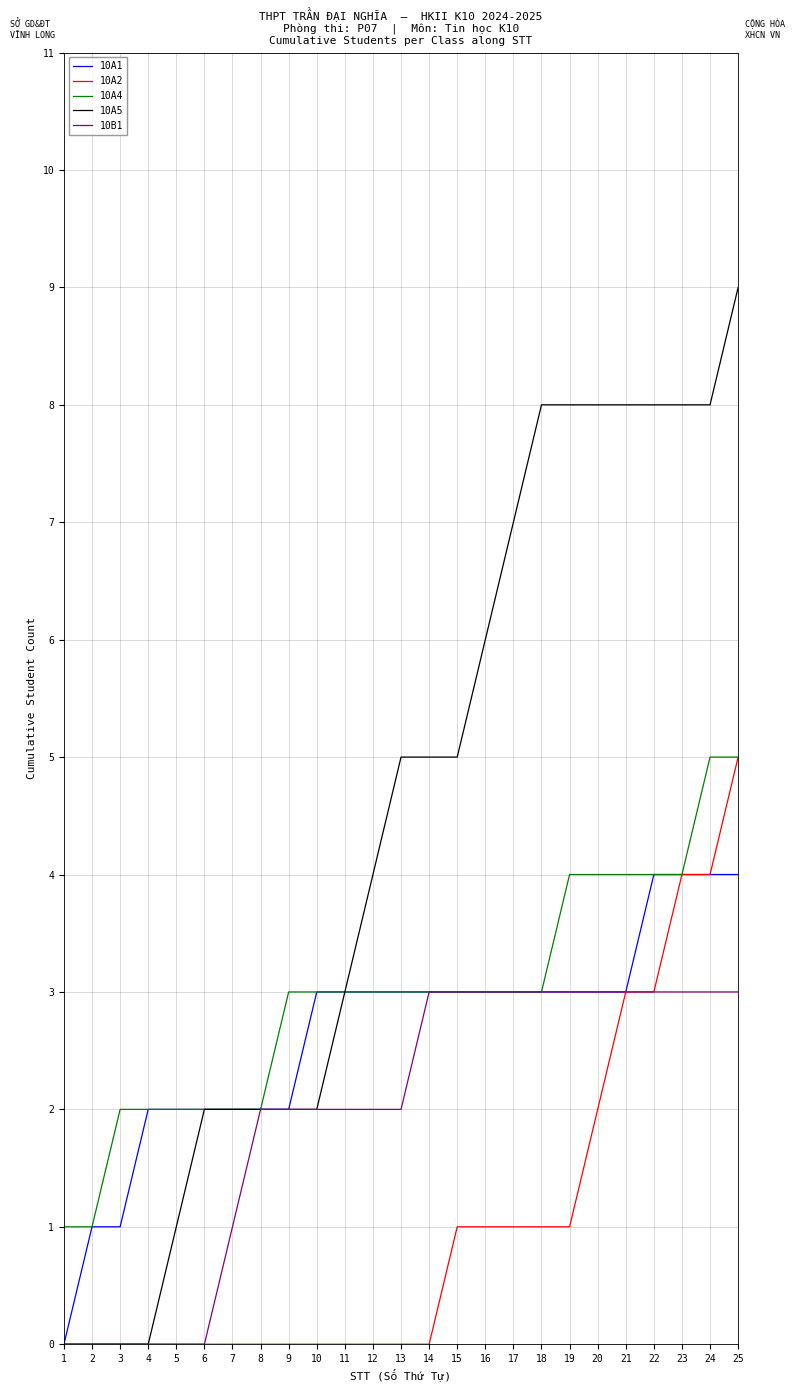

What is the difference between the second highest and second lowest values in the 10A5 series?

8